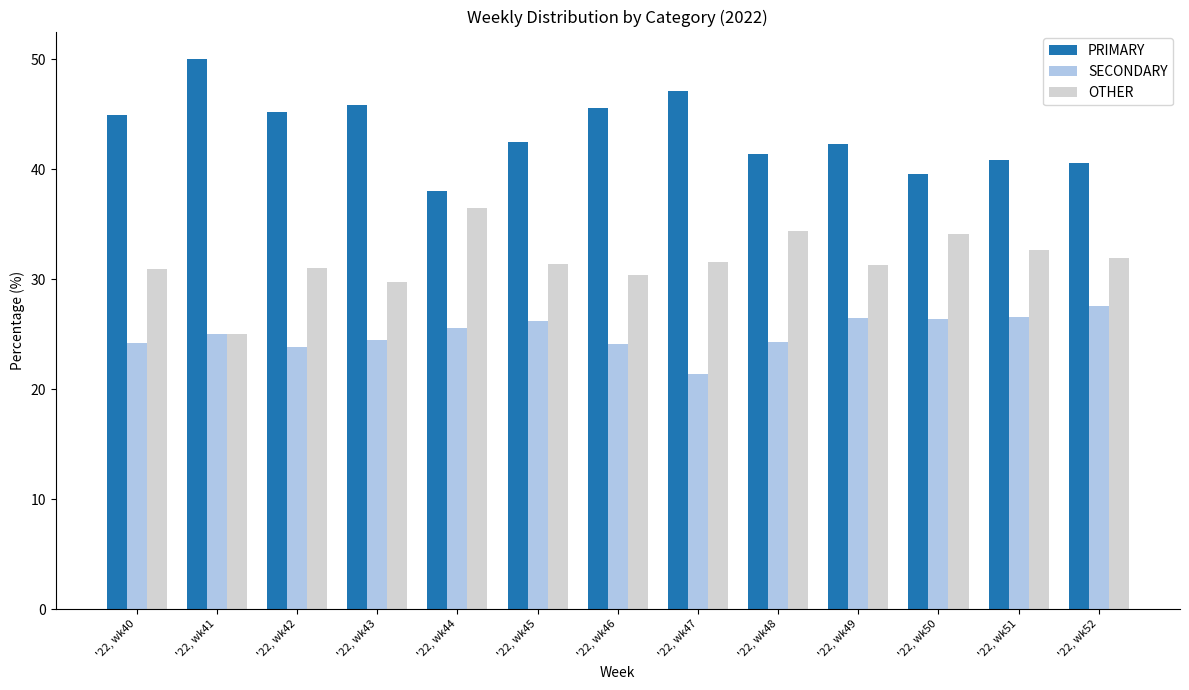

The SECONDARY series shows 8.6 at '22, wk44. True or false?

False